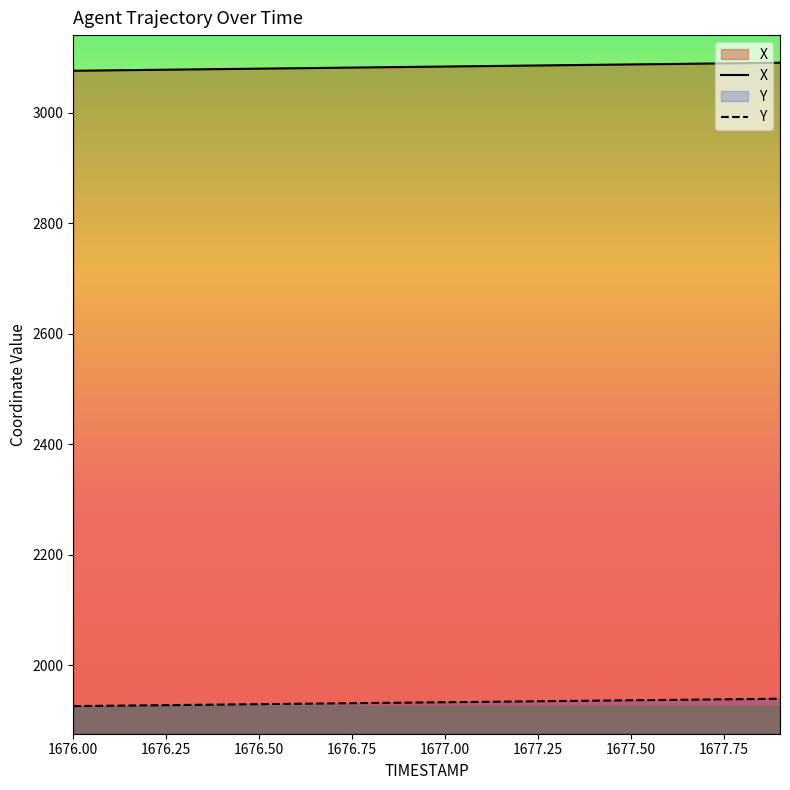

True or false: X has more than 2 points higher than both neighbors.

False